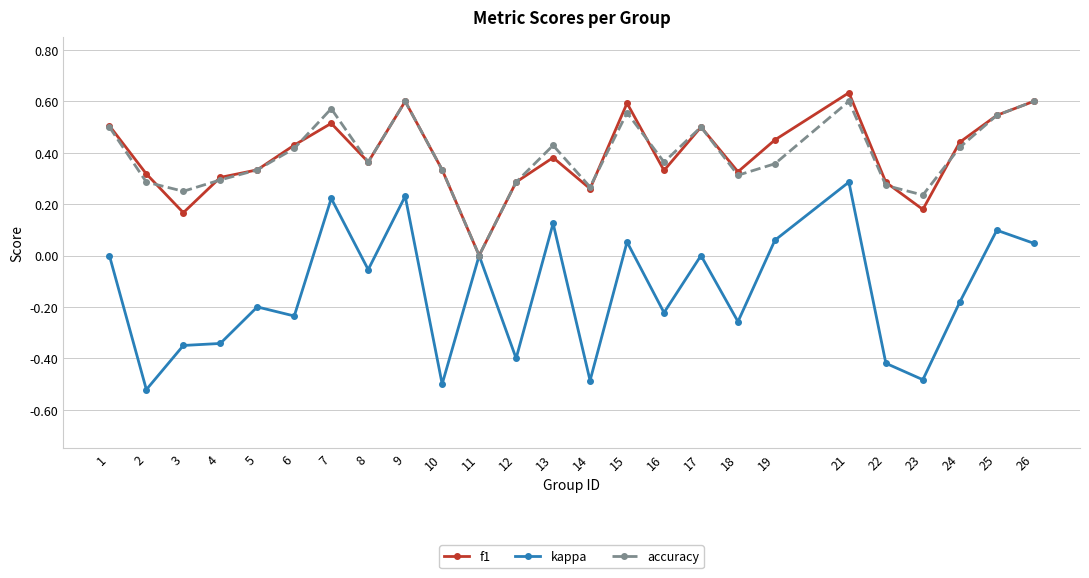

Count the number of data series in this chart.

3